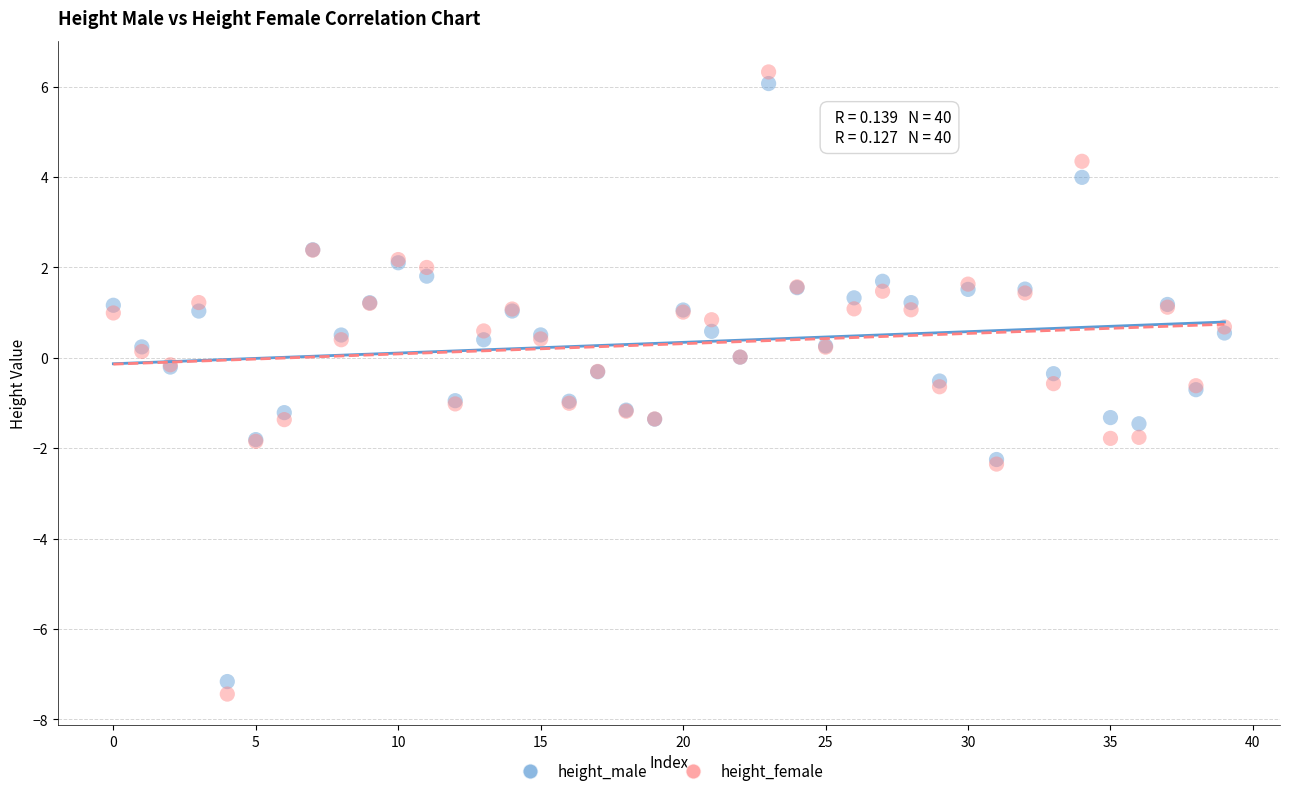

Which series has the largest Y range (max minus min)?

height_female